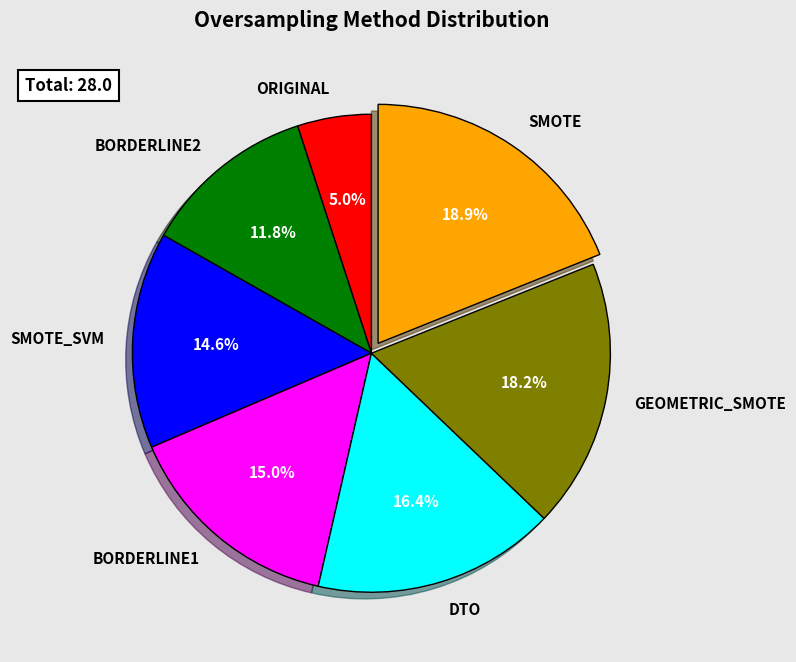

Is there a majority slice in this chart?

No